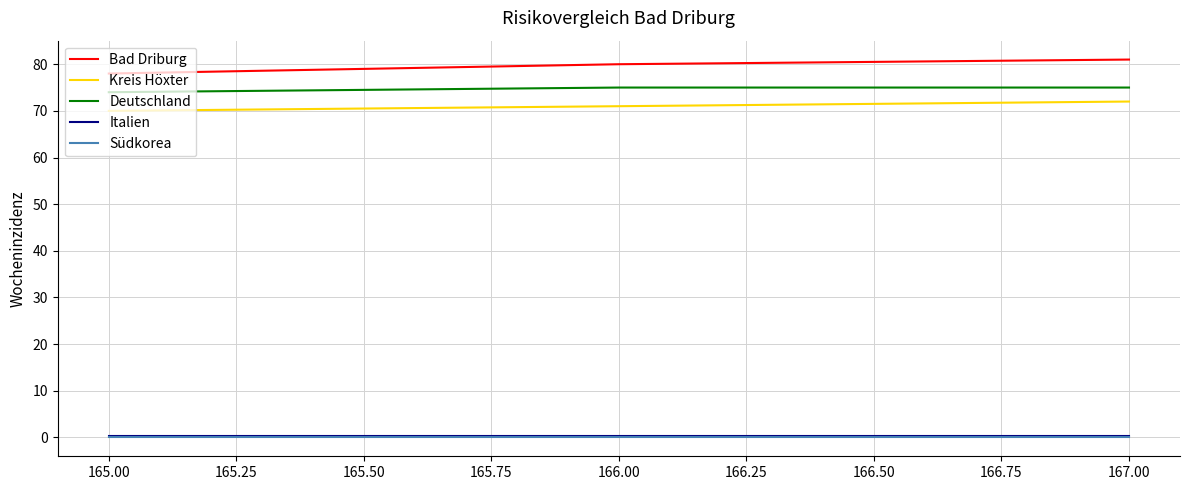

Is it true that Bad Driburg equals 80.0 at 166.00?

True